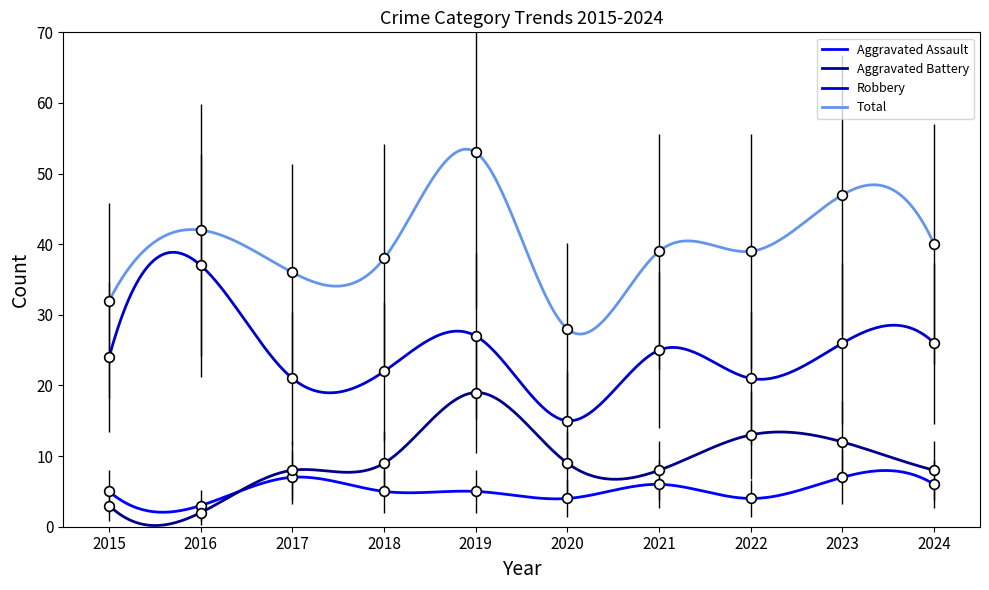

The Total series shows 38 at 2018. True or false?

True